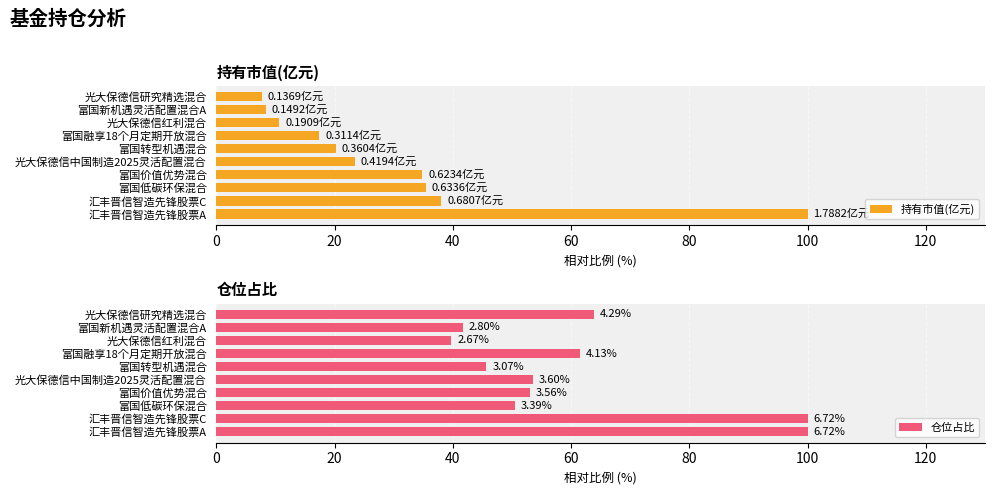

What is the minimum value for 仓位占比?

39.7